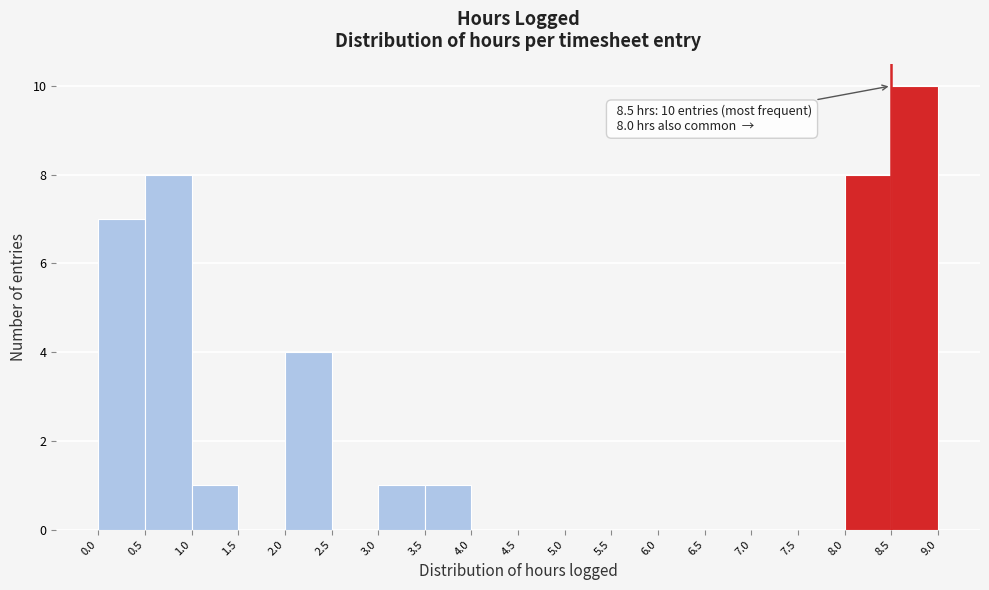

Over which range of the x-axis is the bar tallest?

8.5 to 9.0